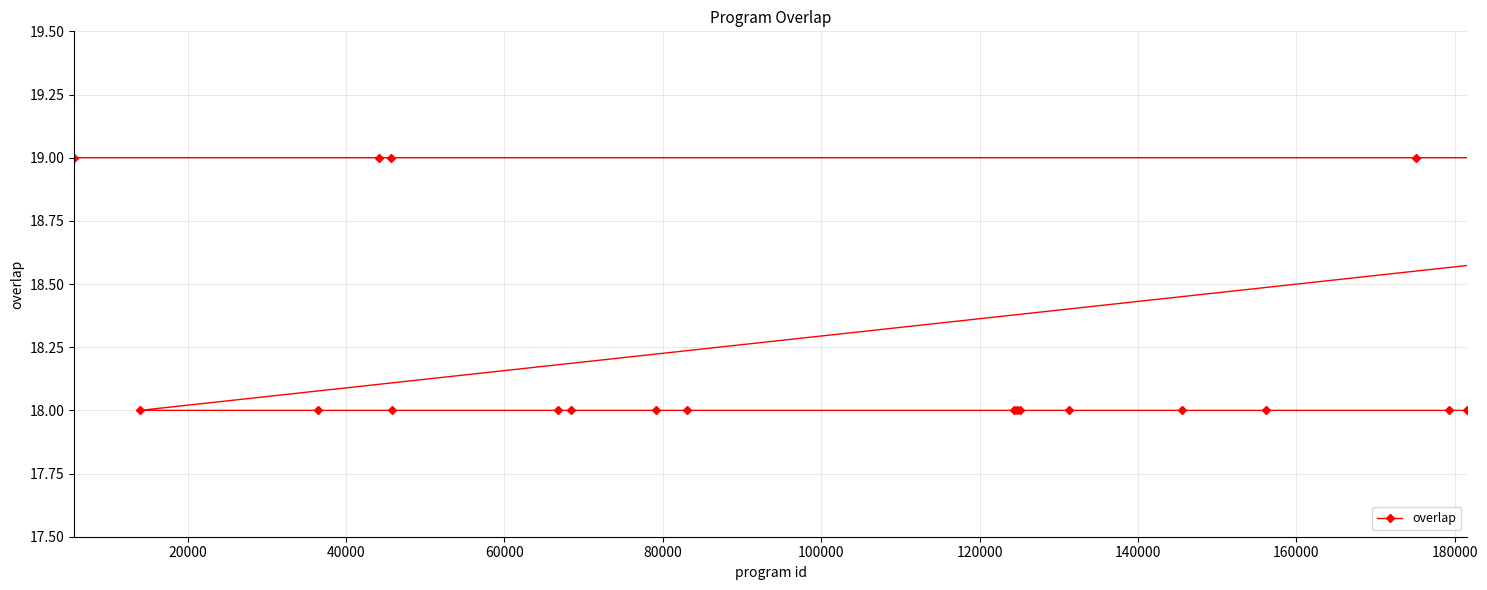

Reading left to right, what are all the values shown in this chart?

19	19	19	19	19	18	18	18	18	18	18	18	18	18	18	18	18	18	18	18